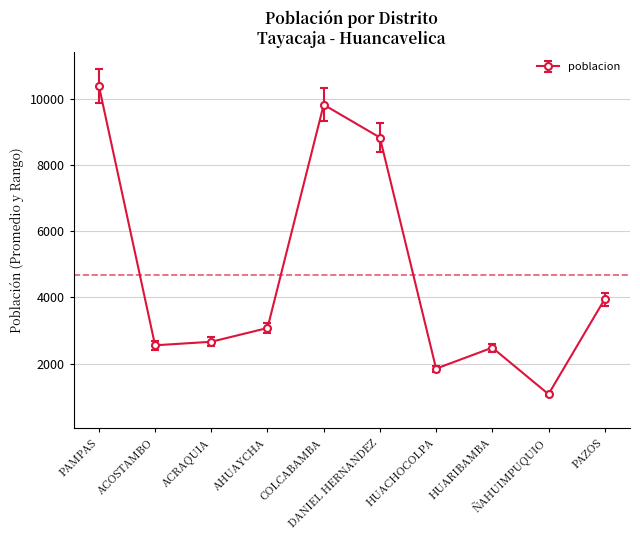

Does the chart display data point markers on the line(s)?

Yes